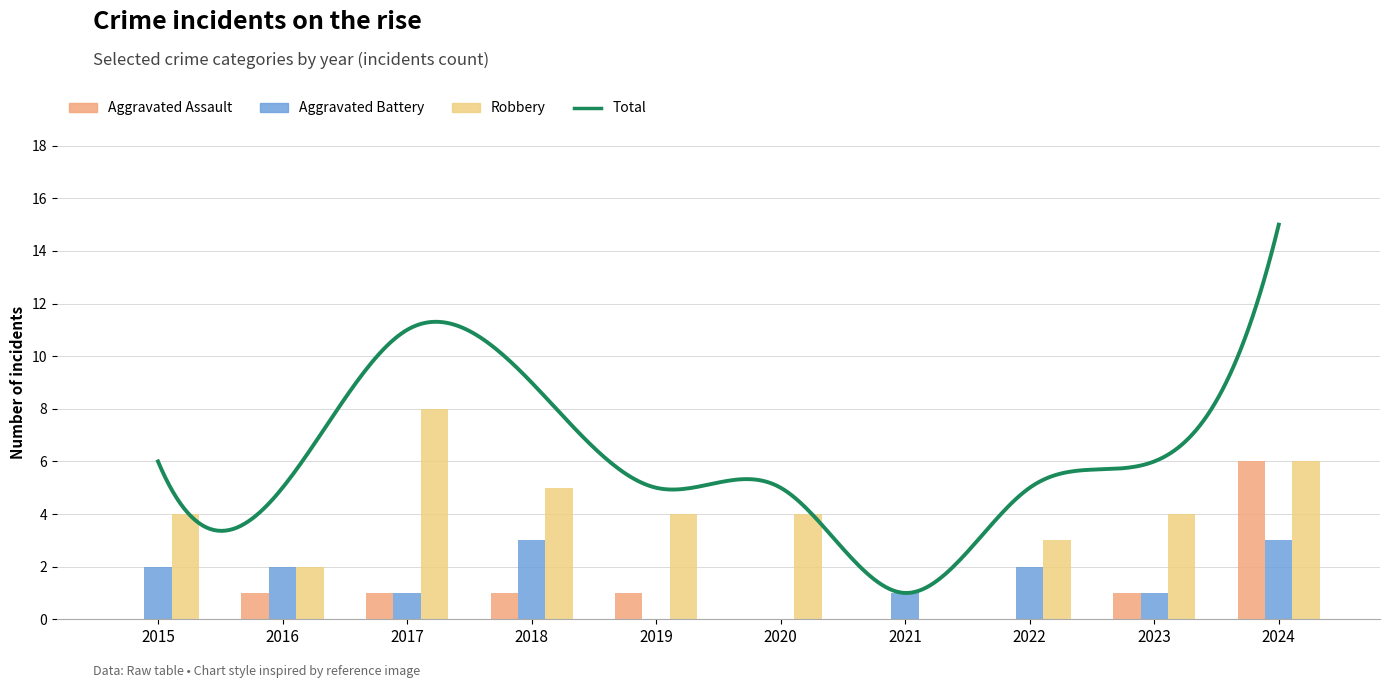

Reading left to right, extract all data points from this chart.

Aggravated Assault: 0	1	1	1	1	0	0	0	1	6
Aggravated Battery: 2	2	1	3	0	0	1	2	1	3
Robbery: 4	2	8	5	4	4	0	3	4	6